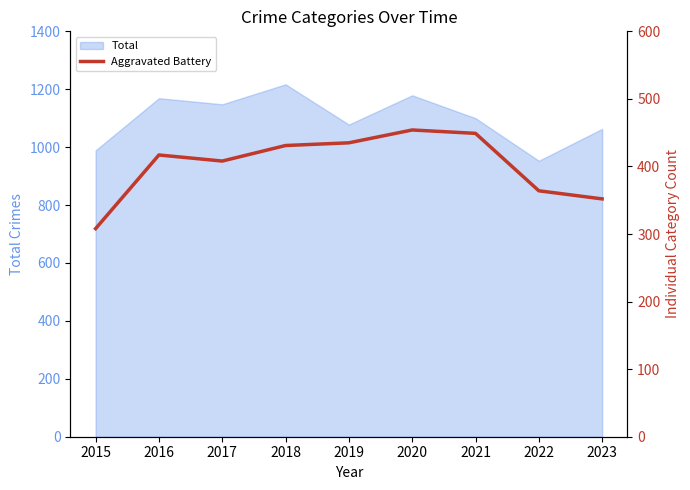

True or false: Total has a value of 953 at 2022.

True